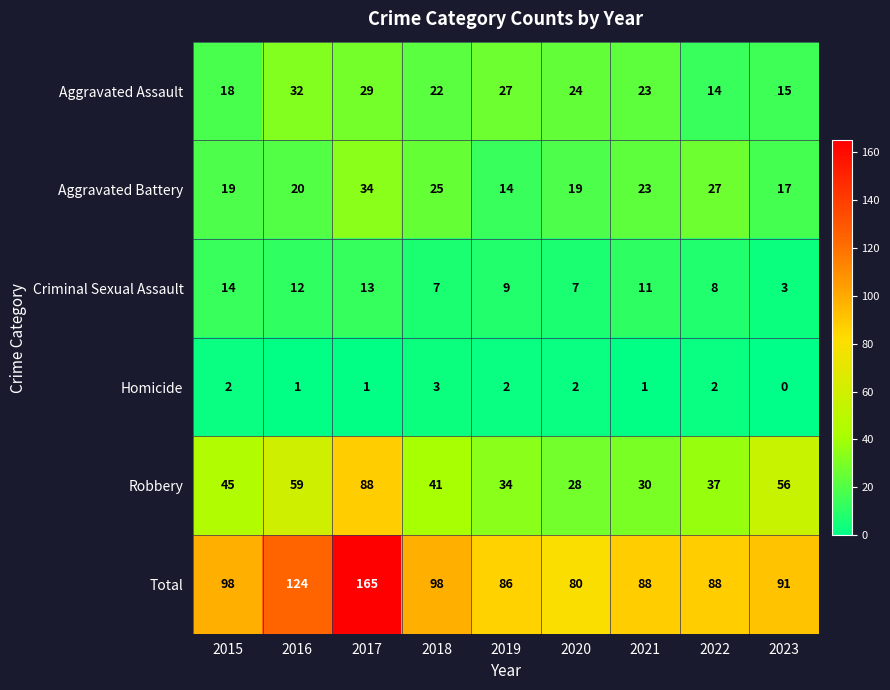

What is the spread (max minus min) of values at 2023?

91